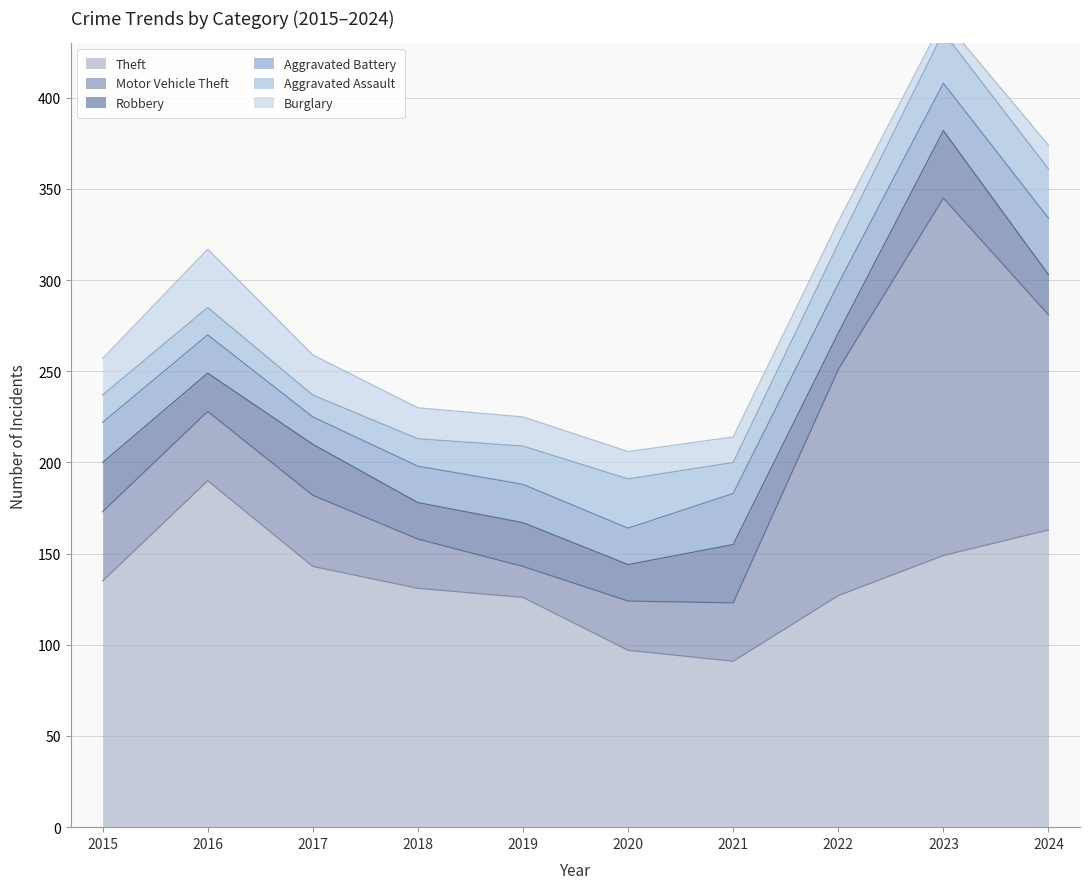

At 2020, list the series in order from smallest to largest.

Burglary, Robbery, Aggravated Battery, Motor Vehicle Theft, Aggravated Assault, Theft